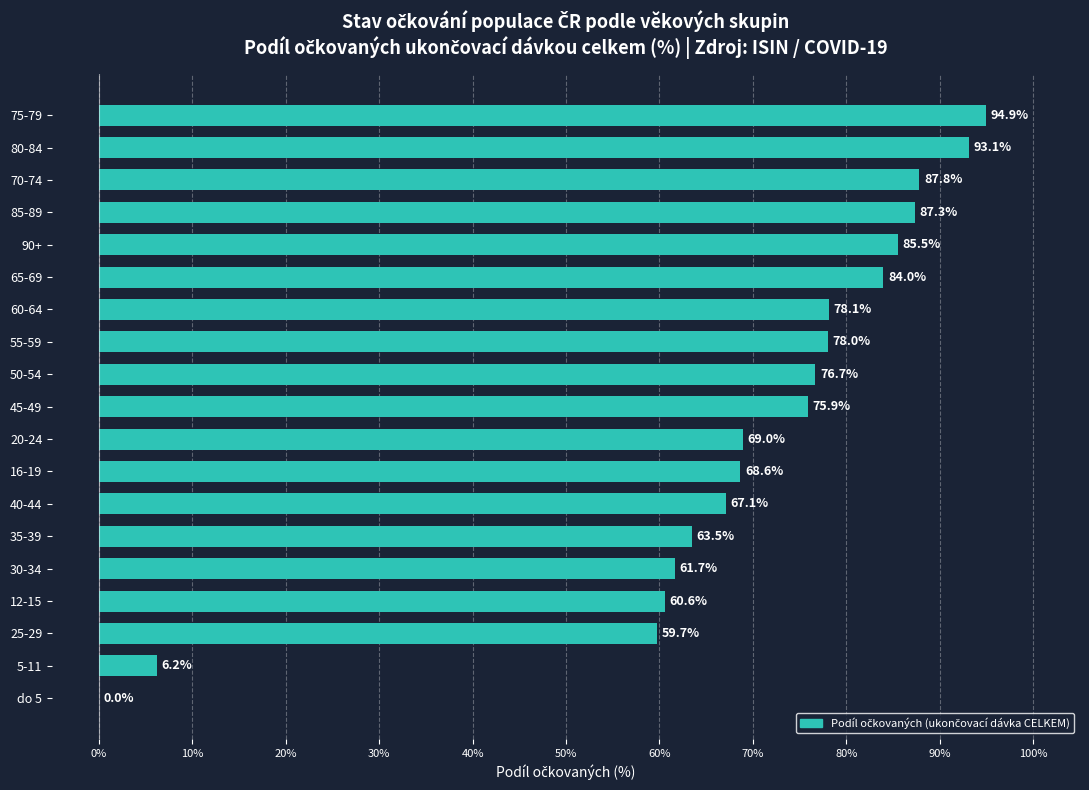

Where is the data nearest to the value 47?

25-29